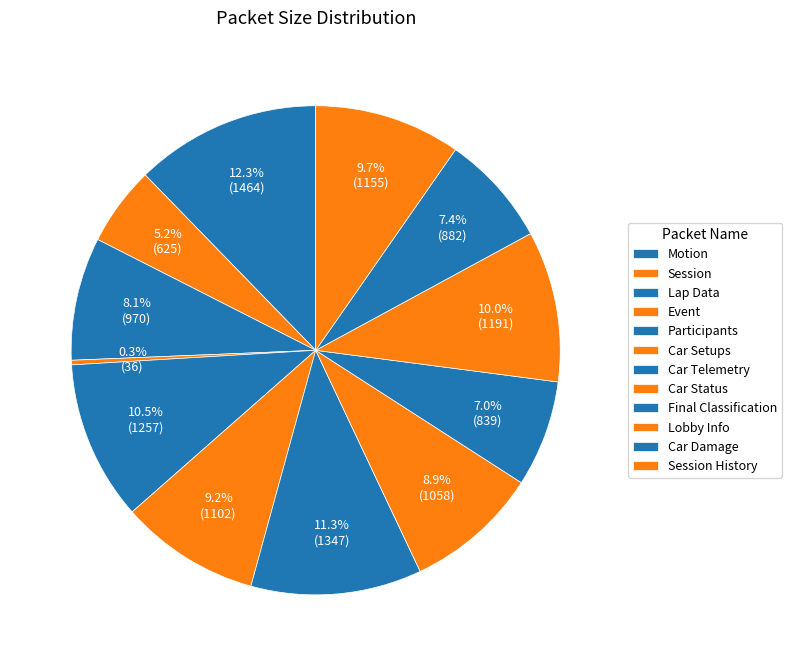

To the nearest percent, what is the combined percentage of Car Telemetry and Session?

17%